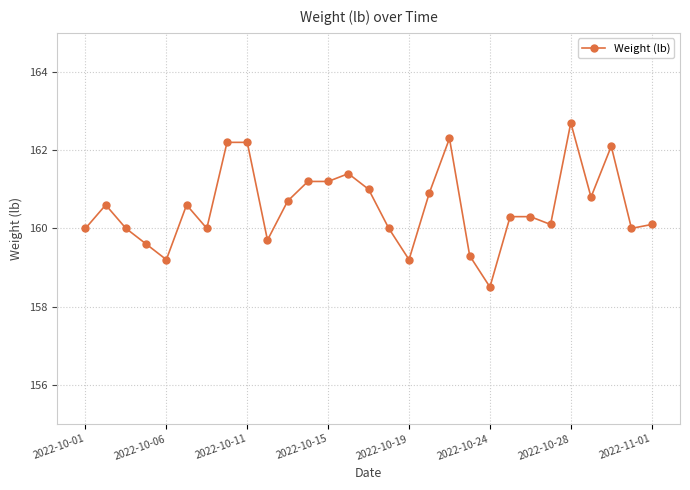

Reading left to right, list all the values displayed in this chart.

160.0	160.6	160.0	159.6	159.2	160.6	160.0	162.2	162.2	159.7	160.7	161.2	161.2	161.4	161.0	160.0	159.2	160.9	162.3	159.3	158.5	160.3	160.3	160.1	162.7	160.8	162.1	160.0	160.1